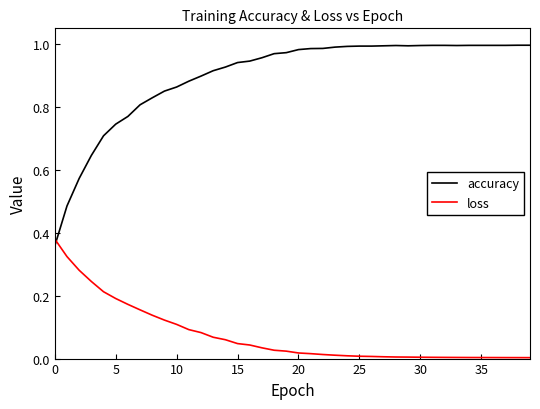

How many intersections are there between loss and accuracy?

1